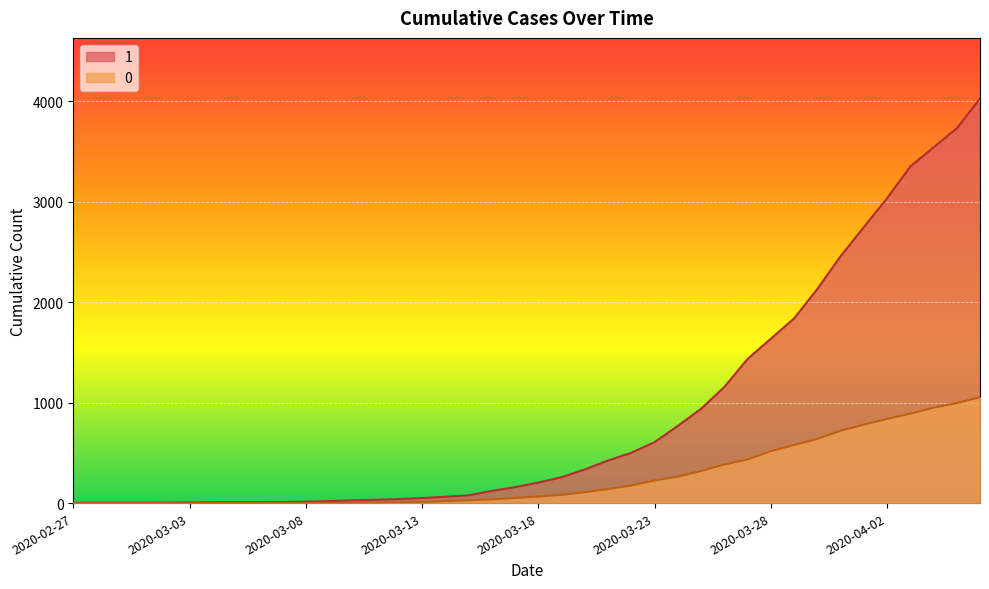

What are all the series names shown in the legend?

1, 0